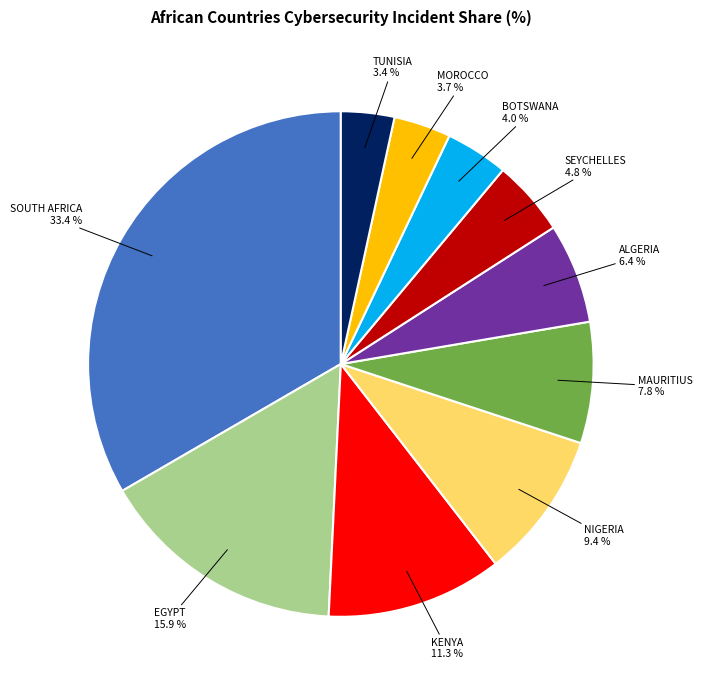

What is the total percentage of TUNISIA and MAURITIUS?

11.2%